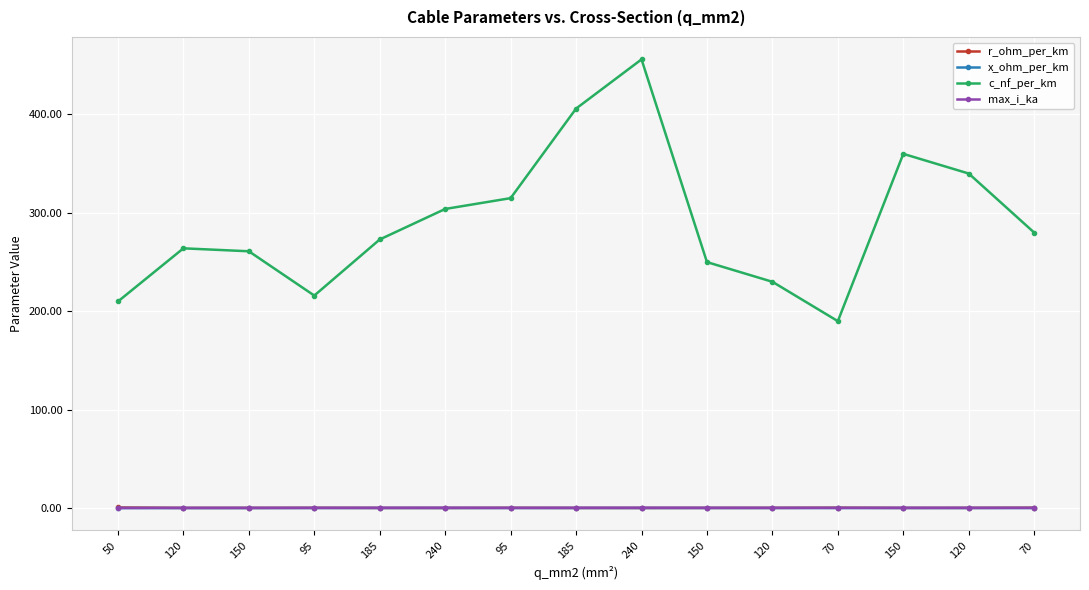

Does the chart display data point markers on the line(s)?

Yes